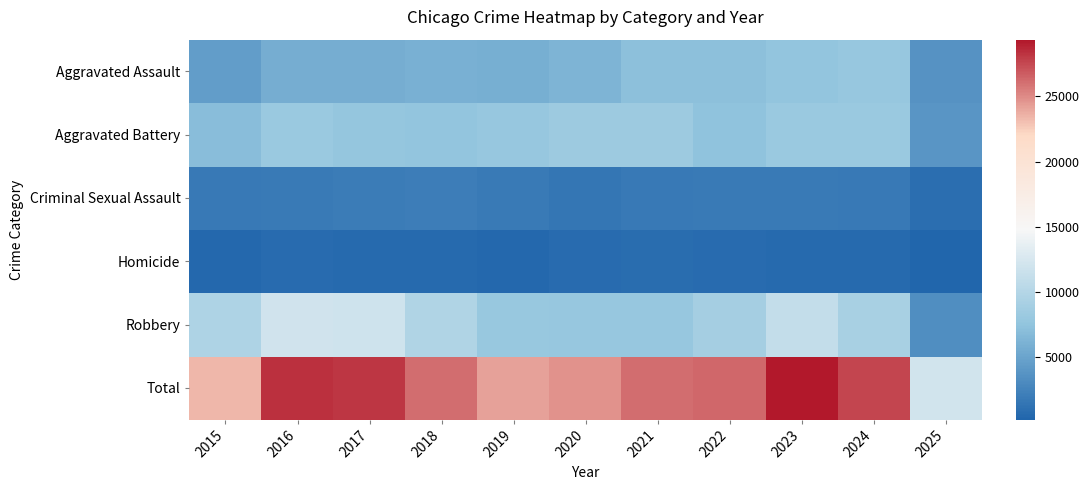

Reading left to right, list all the values displayed in this chart.

Aggravated Assault: 2015=4480	2016=5713	2017=5793	2018=6002	2019=5842	2020=6265	2021=7242	2022=7281	2023=7712	2024=7903	2025=3709
Aggravated Battery: 2015=7018	2016=8085	2017=7845	2018=7734	2019=7858	2020=8320	2021=8346	2022=7495	2023=8080	2024=8184	2025=3874
Criminal Sexual Assault: 2015=1713	2016=1868	2017=1994	2018=2052	2019=1929	2020=1504	2021=1754	2022=1840	2023=1869	2024=1771	2025=960
Homicide: 2015=496	2016=786	2017=672	2018=588	2019=499	2020=787	2021=806	2022=729	2023=632	2024=588	2025=231
Robbery: 2015=9638	2016=11960	2017=11881	2018=9681	2019=7995	2020=7855	2021=7920	2022=8964	2023=11052	2024=9119	2025=3376
Total: 2015=23345	2016=28412	2017=28185	2018=26057	2019=24123	2020=24731	2021=26068	2022=26309	2023=29345	2024=27565	2025=12150